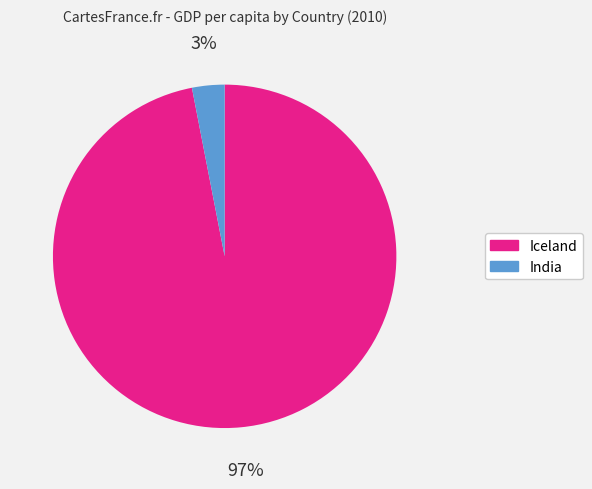

To the nearest percent, what is the average slice percentage?

50%